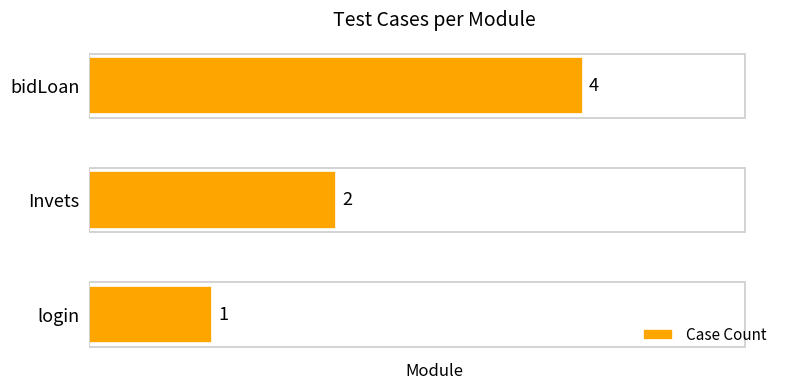

How many values are between 1 and 4?

3